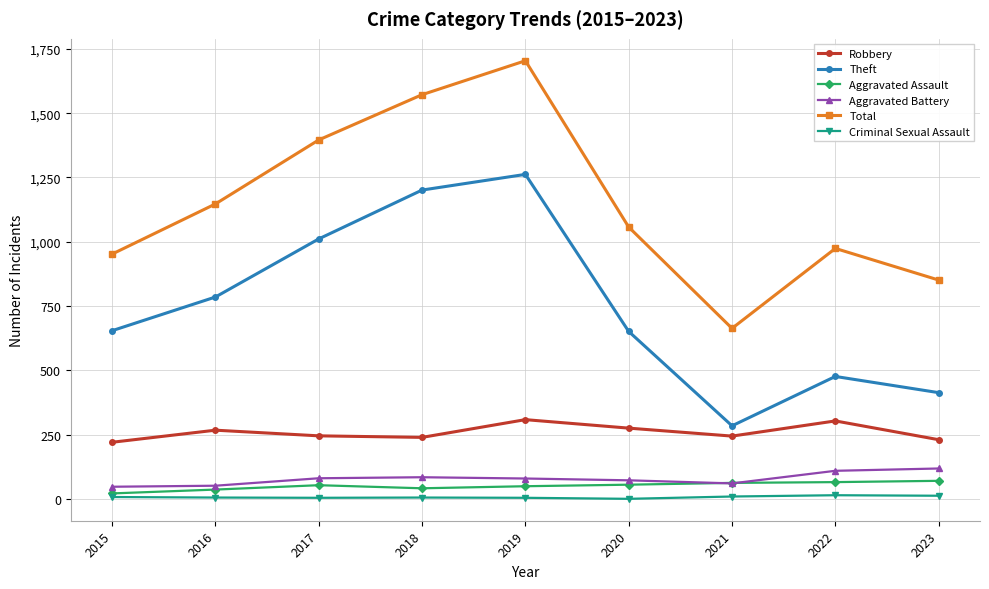

What is the sum of all Total values?

10316